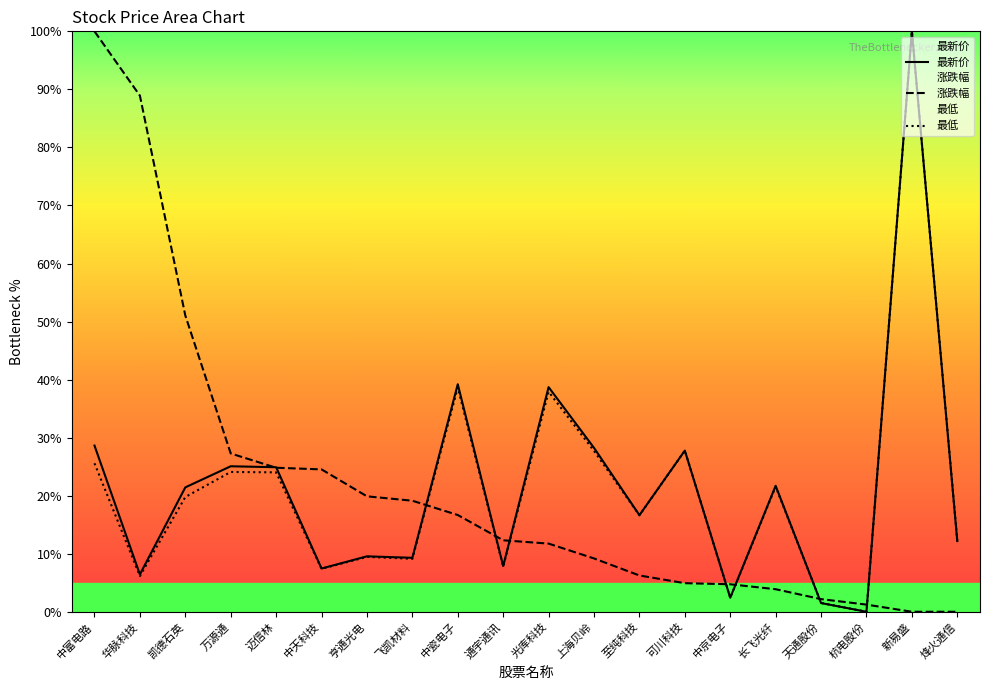

Which category has the lowest value across all series?

杭电股份